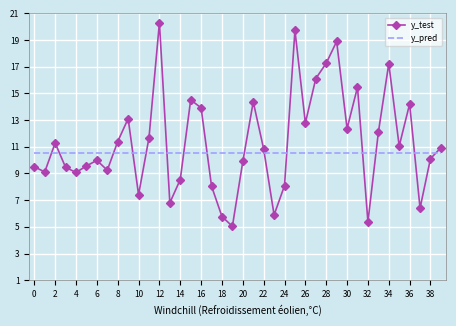

Rank the series by their maximum value, from highest to lowest.

y_test, y_pred